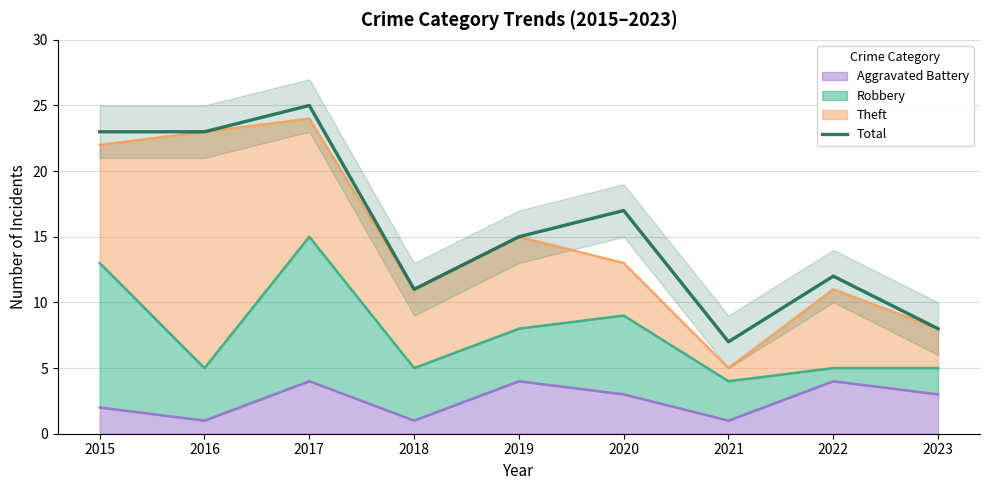

Reading left to right, extract all data points from this chart.

2015=23	2016=23	2017=25	2018=11	2019=15	2020=17	2021=7	2022=12	2023=8